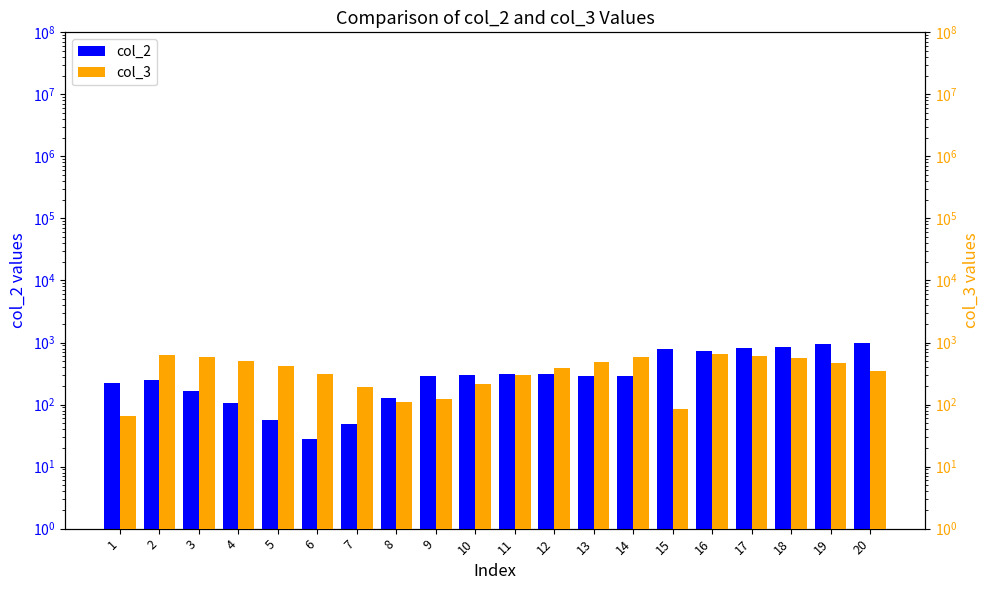

Which series changed the most between 5 and 20?

col_2